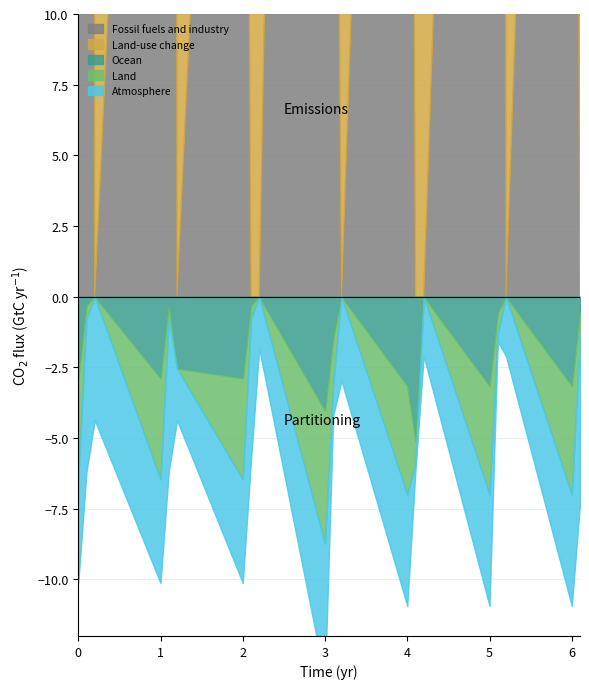

True or false: Land and Ocean intersect in this chart.

True